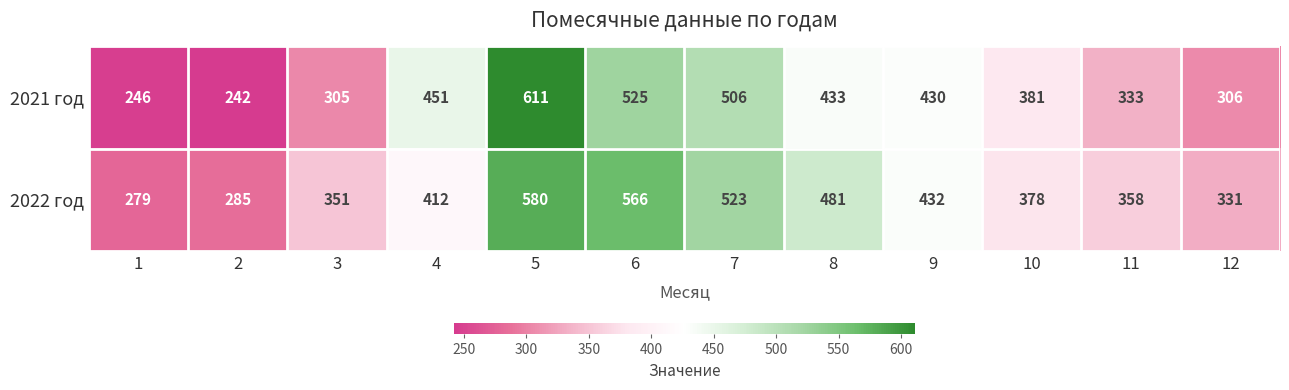

Which series has the largest range (max minus min)?

2021 год